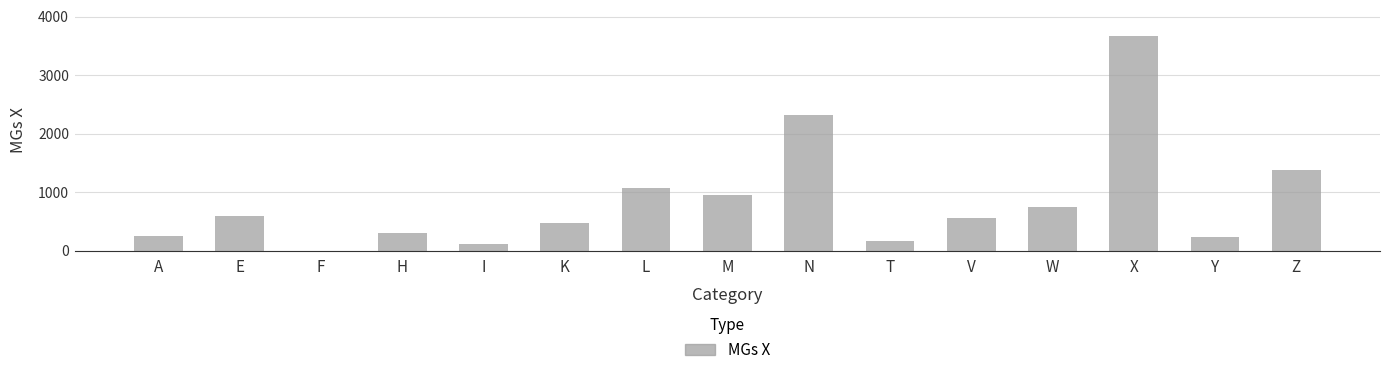

Which label corresponds to the largest value in the chart?

X